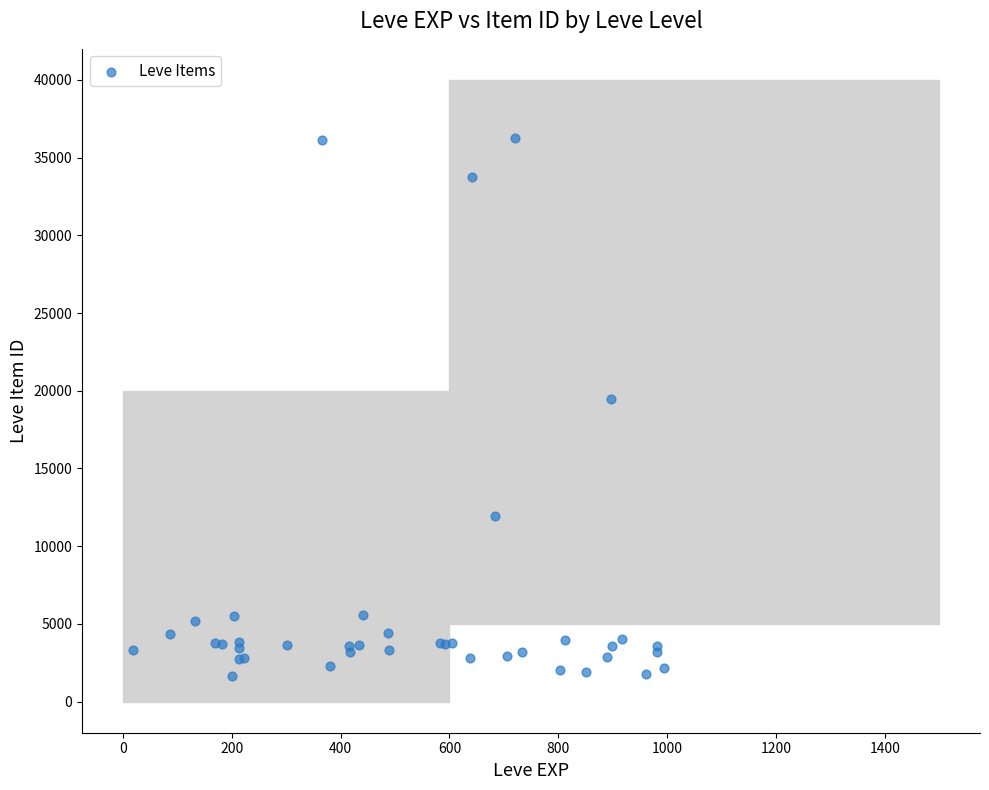

What Y value in the scatter plot is closest to 18957?

19448.3